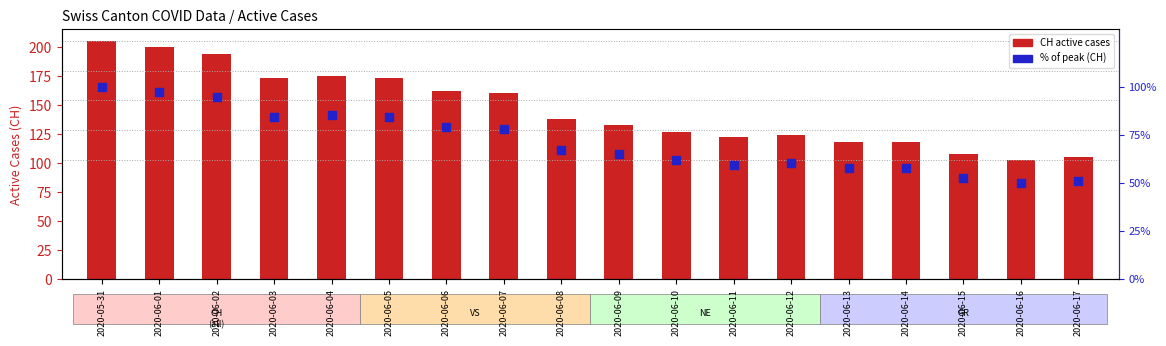

Which series reaches the minimum Y coordinate?

% of max (CH)